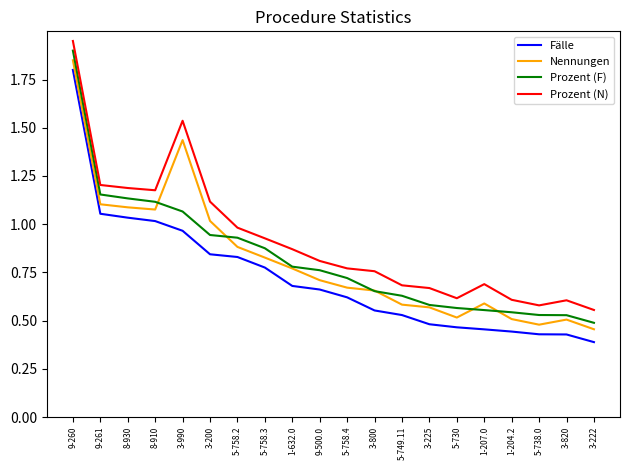

How many lines are shown in the chart?

4